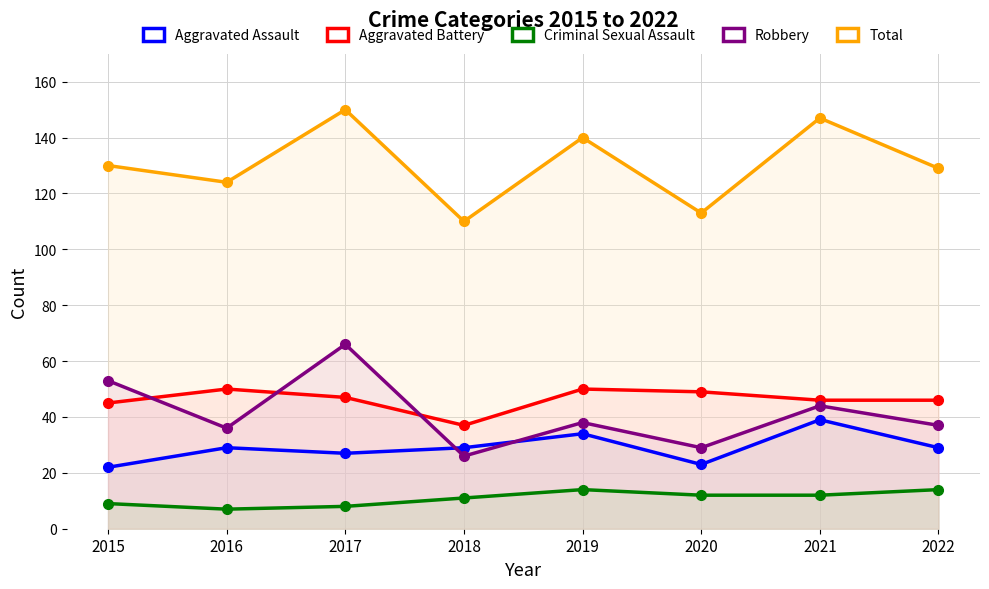

The Aggravated Battery series shows 75 at 2020. True or false?

False